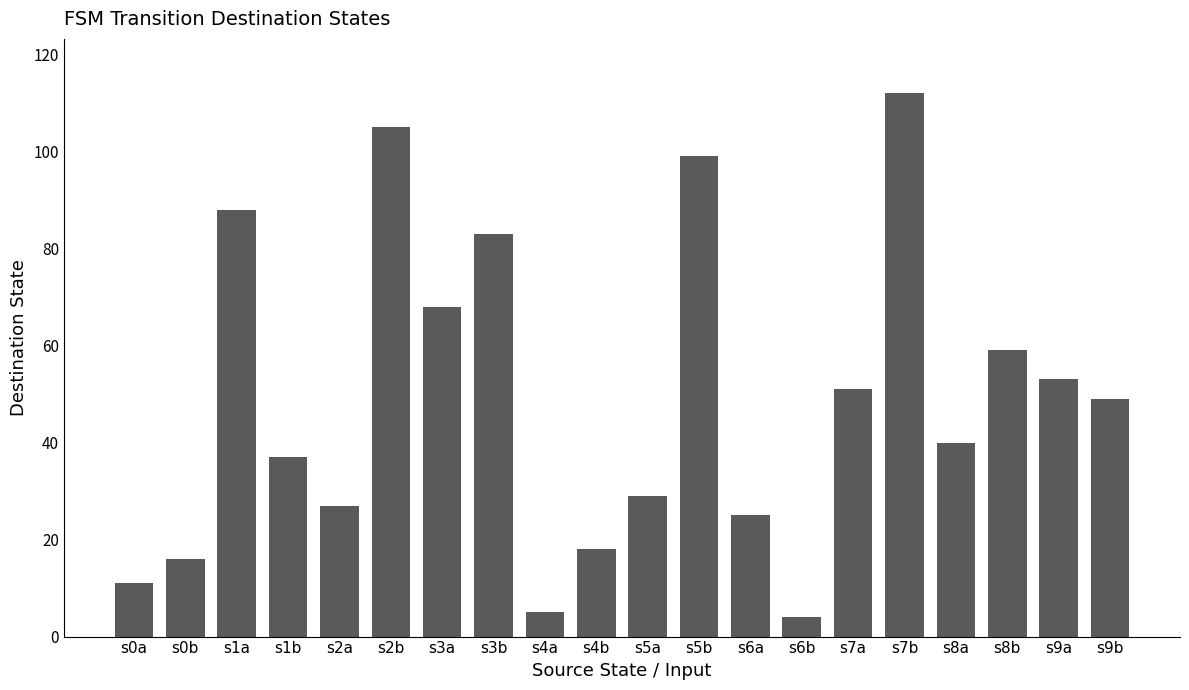

Rank the categories by value from highest to lowest.

s7b, s2b, s5b, s1a, s3b, s3a, s8b, s9a, s7a, s9b, s8a, s1b, s5a, s2a, s6a, s4b, s0b, s0a, s4a, s6b